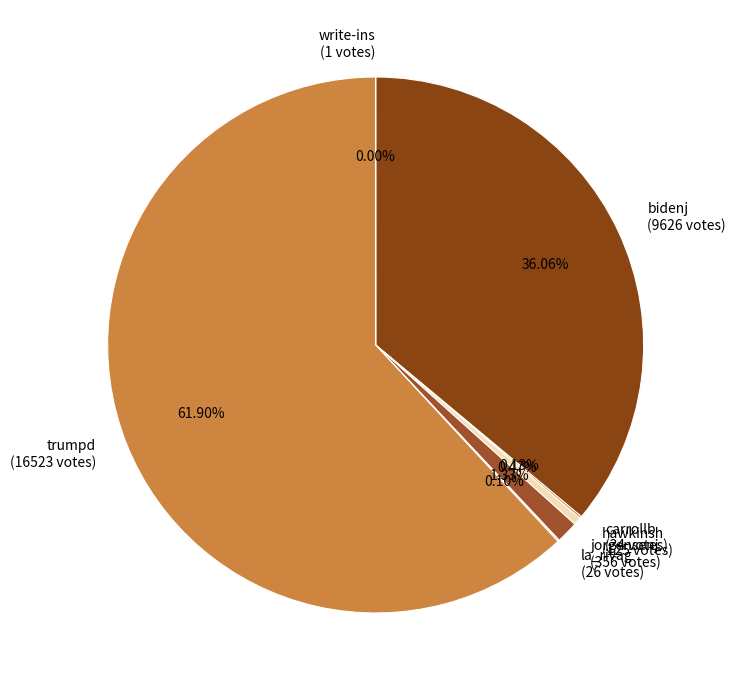

Is trumpd the majority of the pie?

Yes